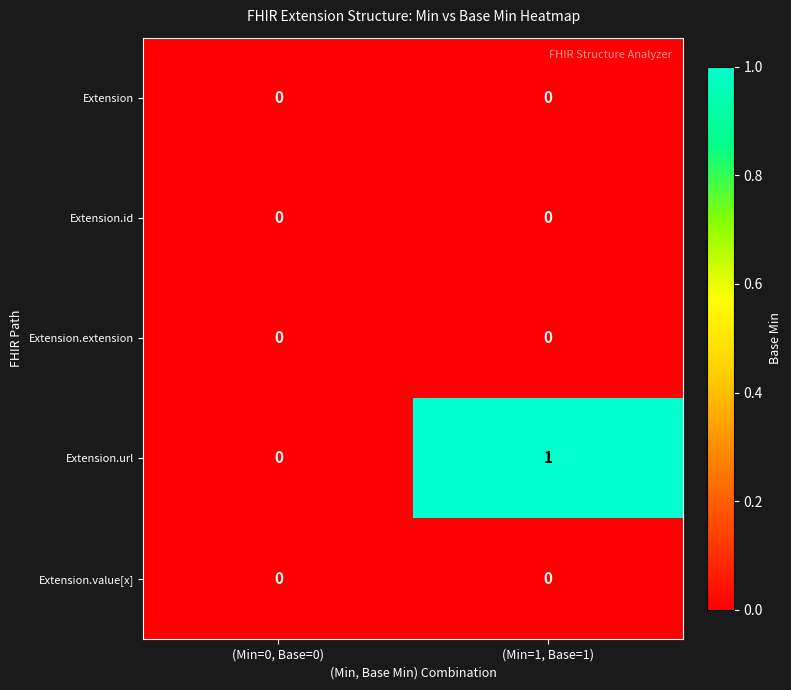

Which series has the largest total across all categories?

Extension.url